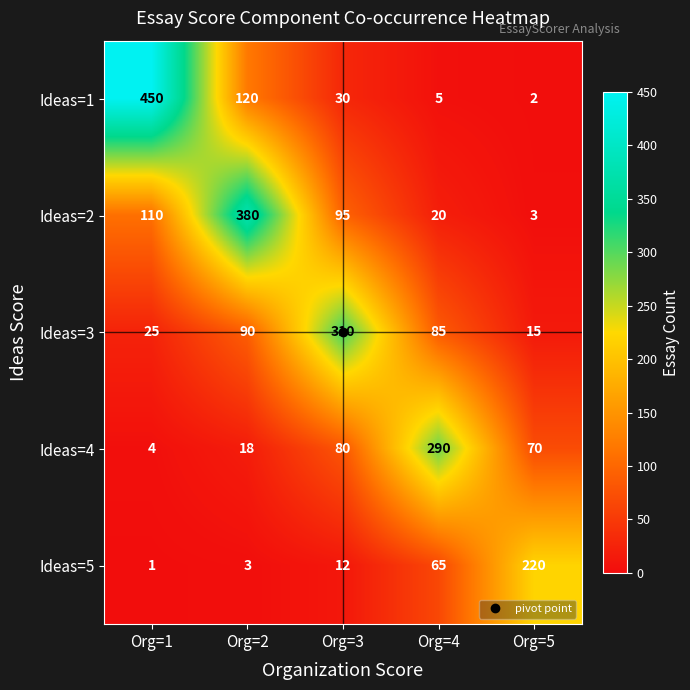

What is the sum of the Ideas=4 values at Org=4 and Org=5?

360